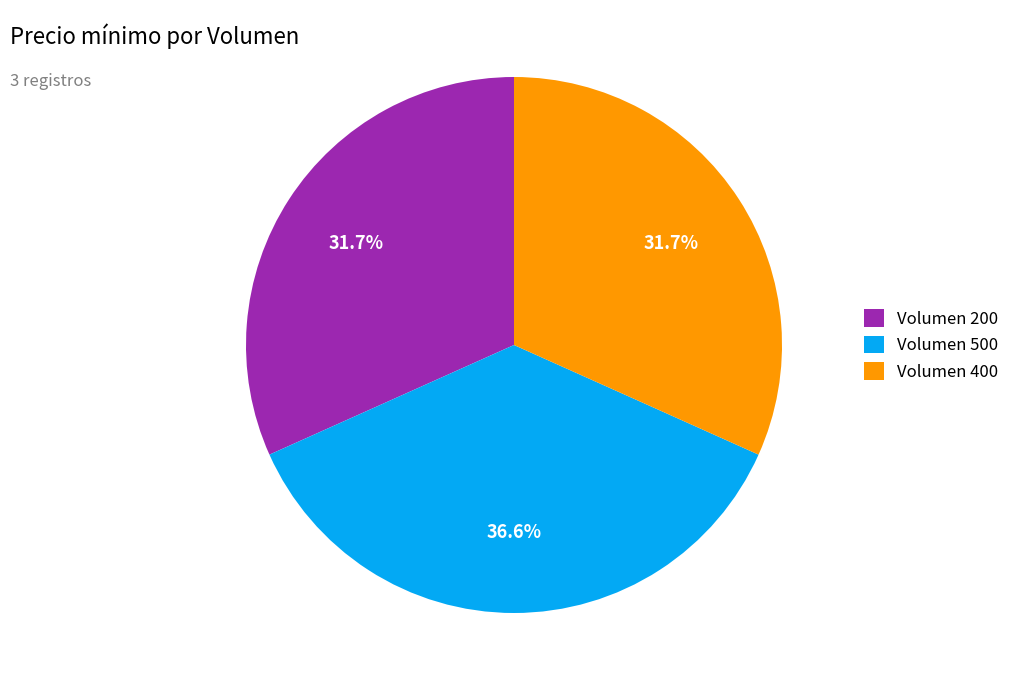

Between Volumen 400 and Volumen 500, which is larger?

Volumen 500